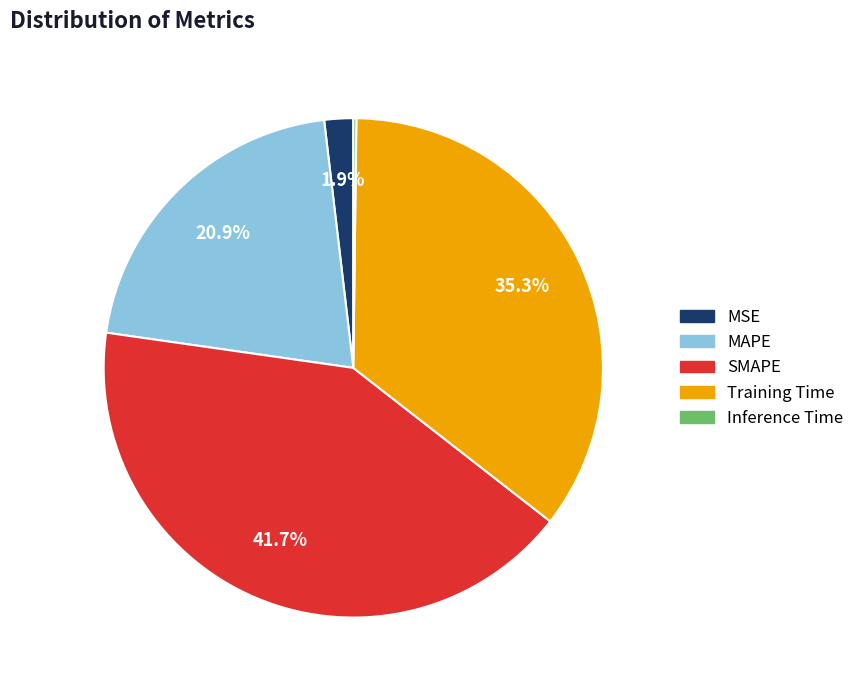

What is the largest slice in the pie chart?

SMAPE